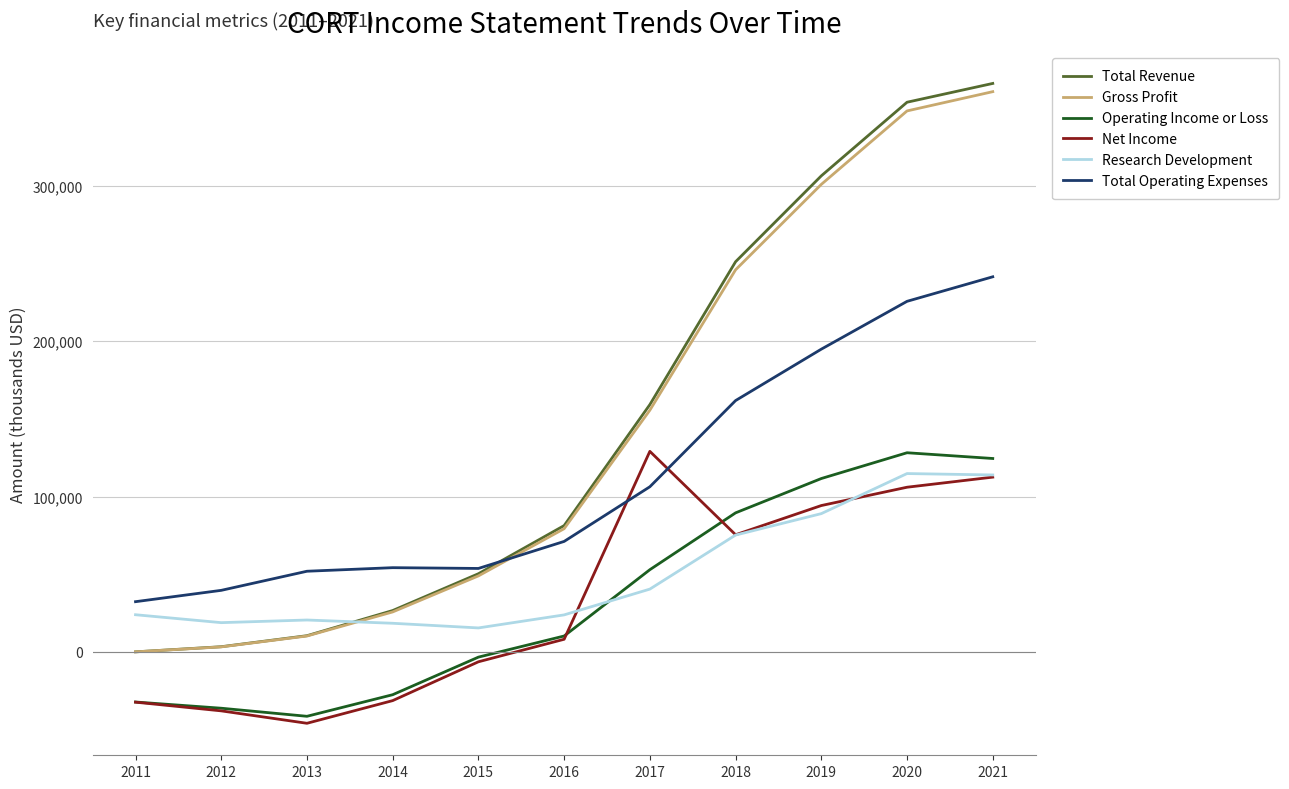

What is the approximate value of Total Operating Expenses at 2018, to the nearest 10?

161800